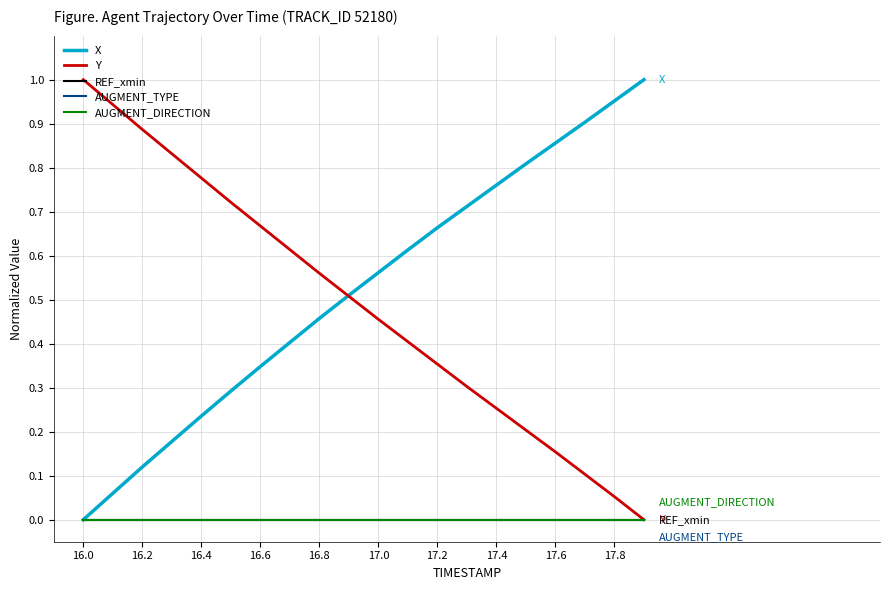

List the series in order of their peak value, highest first.

X, Y, REF_xmin, AUGMENT_TYPE, AUGMENT_DIRECTION